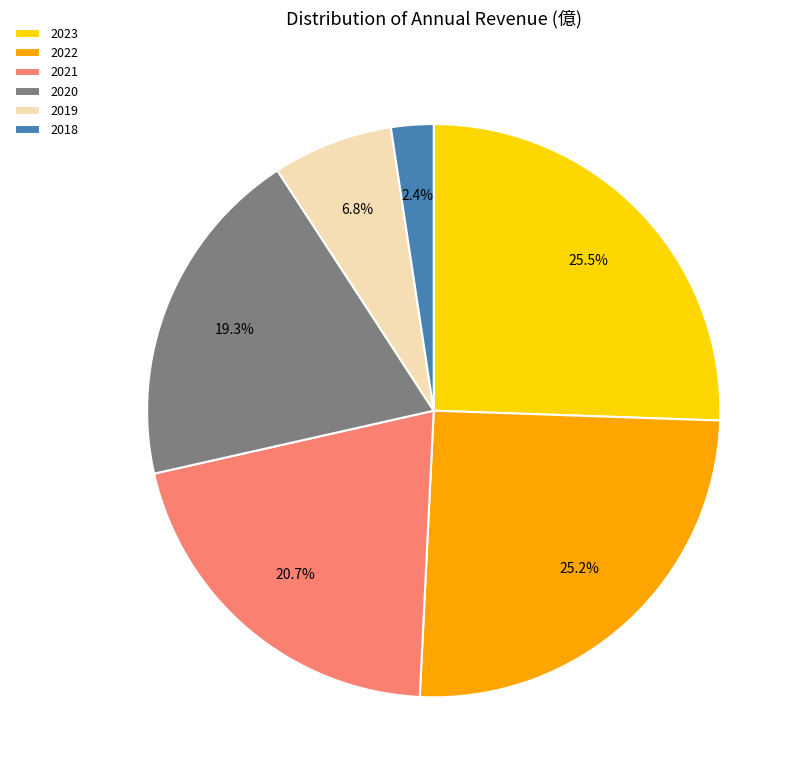

Does any single category account for the majority?

No